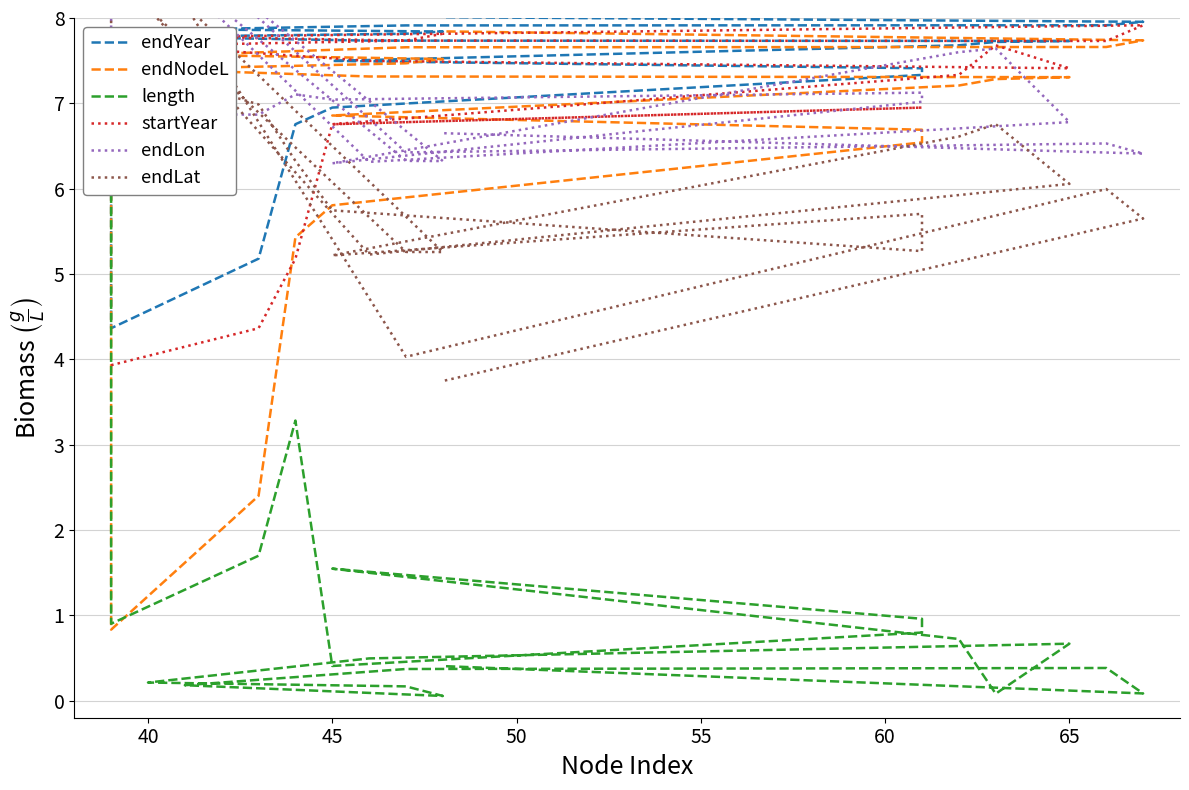

True or false: startYear has a value of 7.0 at 60.

True